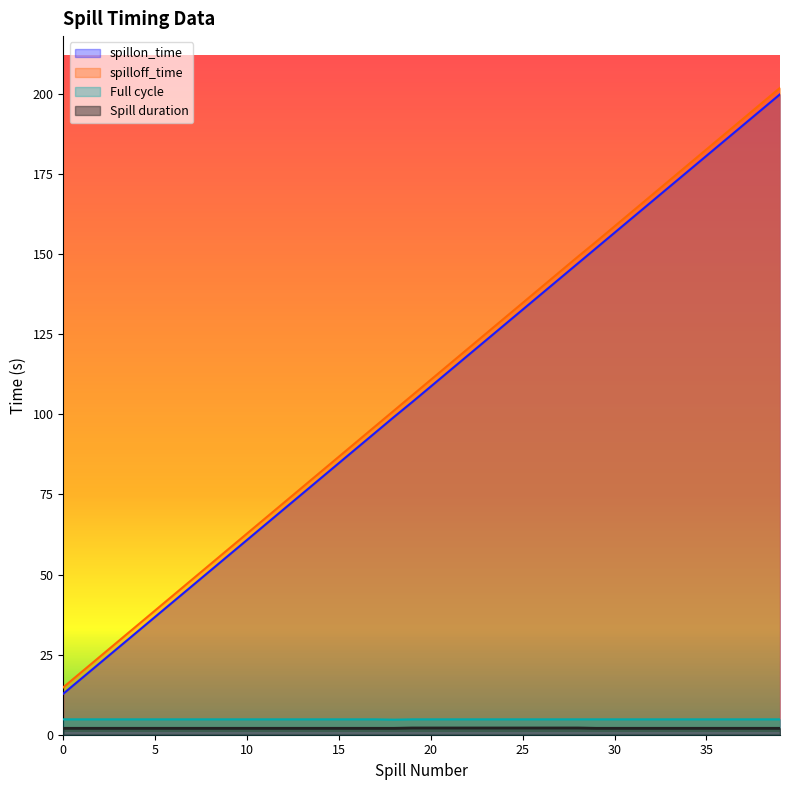

Reading left to right, extract all data points from this chart.

spillon_time: 0=12.8	1=17.6	2=22.4	3=27.2	4=32.0	5=36.8	6=41.6	7=46.4	8=51.2	9=56.0	10=60.8	11=65.6	12=70.4	13=75.2	14=80.0	15=84.8	16=89.6	17=94.4	18=99.2	19=103.9	20=108.7	21=113.5	22=118.3	23=123.1	24=127.9	25=132.7	26=137.5	27=142.3	28=147.1	29=151.9	30=156.7	31=161.5	32=166.3	33=171.1	34=175.9	35=180.7	36=185.5	37=190.3	38=195.1	39=199.9
spilloff_time: 0=14.8	1=19.6	2=24.4	3=29.2	4=34.0	5=38.8	6=43.6	7=48.4	8=53.2	9=58.0	10=62.8	11=67.6	12=72.4	13=77.2	14=82.0	15=86.8	16=91.6	17=96.4	18=101.2	19=106.0	20=110.8	21=115.6	22=120.4	23=125.2	24=130.0	25=134.8	26=139.6	27=144.4	28=149.2	29=153.9	30=158.7	31=163.5	32=168.3	33=173.1	34=177.9	35=182.7	36=187.5	37=192.3	38=197.1	39=201.9
Full cycle: 0=4.8	1=4.8	2=4.8	3=4.8	4=4.8	5=4.8	6=4.8	7=4.8	8=4.8	9=4.8	10=4.8	11=4.8	12=4.8	13=4.8	14=4.8	15=4.8	16=4.8	17=4.8	18=4.7	19=4.8	20=4.8	21=4.8	22=4.8	23=4.8	24=4.8	25=4.8	26=4.8	27=4.8	28=4.8	29=4.8	30=4.8	31=4.8	32=4.8	33=4.8	34=4.8	35=4.8	36=4.8	37=4.8	38=4.8	39=4.8
Spill duration: 0=2.0	1=2.0	2=2.0	3=2.0	4=2.0	5=2.0	6=2.0	7=2.0	8=2.0	9=2.0	10=2.0	11=2.0	12=2.0	13=2.0	14=2.0	15=2.0	16=2.0	17=2.0	18=2.0	19=2.1	20=2.1	21=2.1	22=2.1	23=2.1	24=2.1	25=2.1	26=2.1	27=2.1	28=2.1	29=2.0	30=2.0	31=2.0	32=2.0	33=2.0	34=2.0	35=2.0	36=2.0	37=2.0	38=2.0	39=2.0